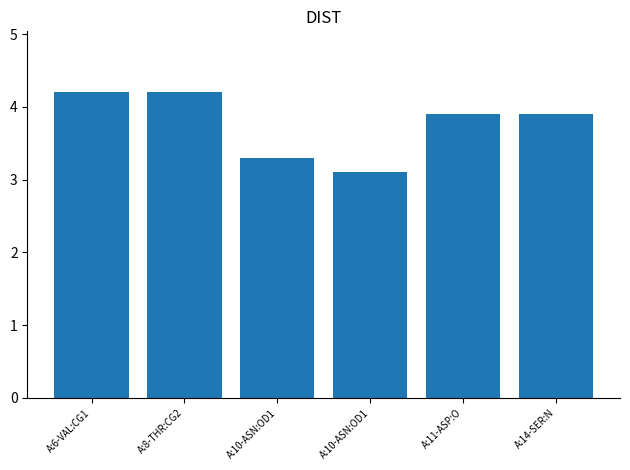

The chart shows a value of 4.2 at A:8-THR:CG2. True or false?

True